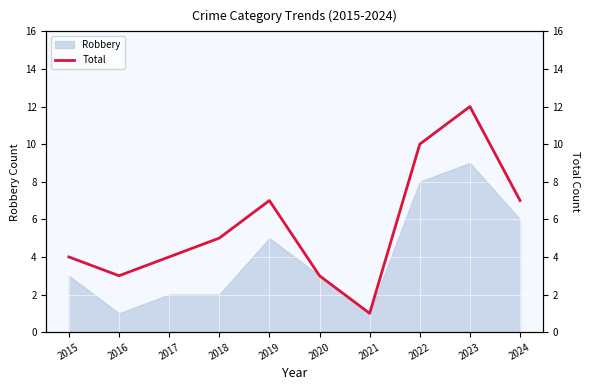

The value of Robbery at 2023 is 9. True or false?

True